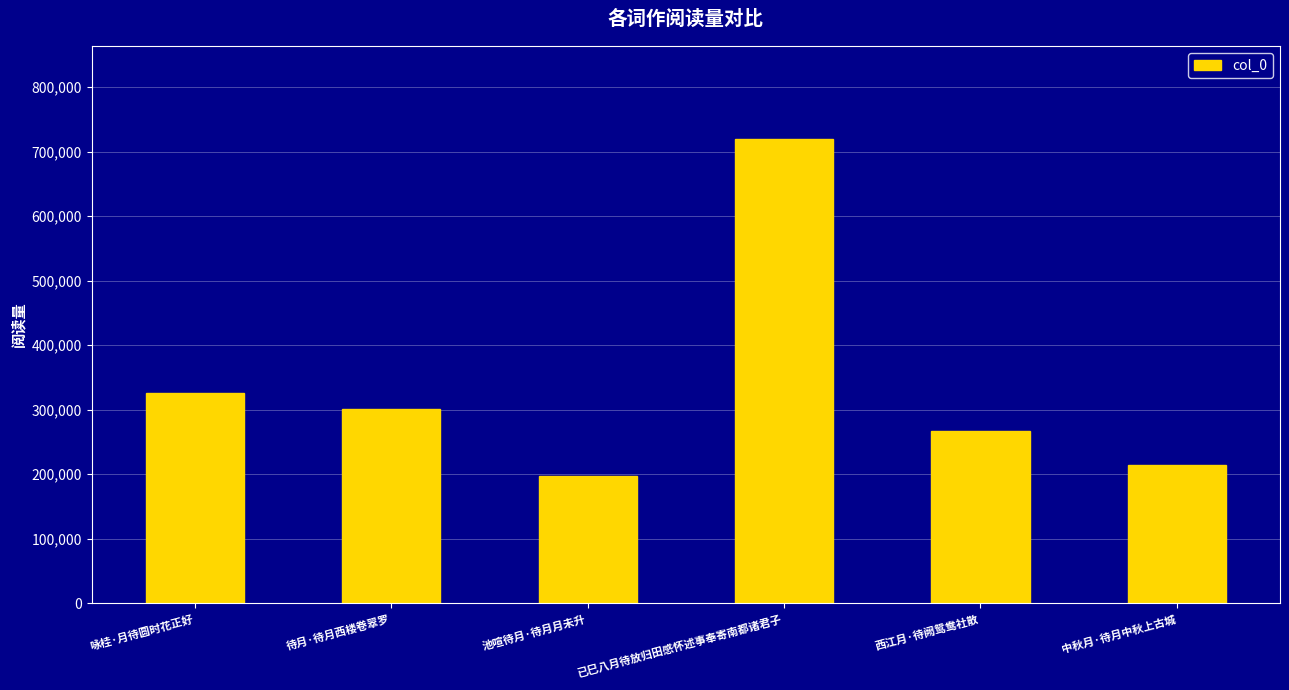

Reading left to right, what are all the values shown in this chart?

326404	301347	196570	719981	267590	214392